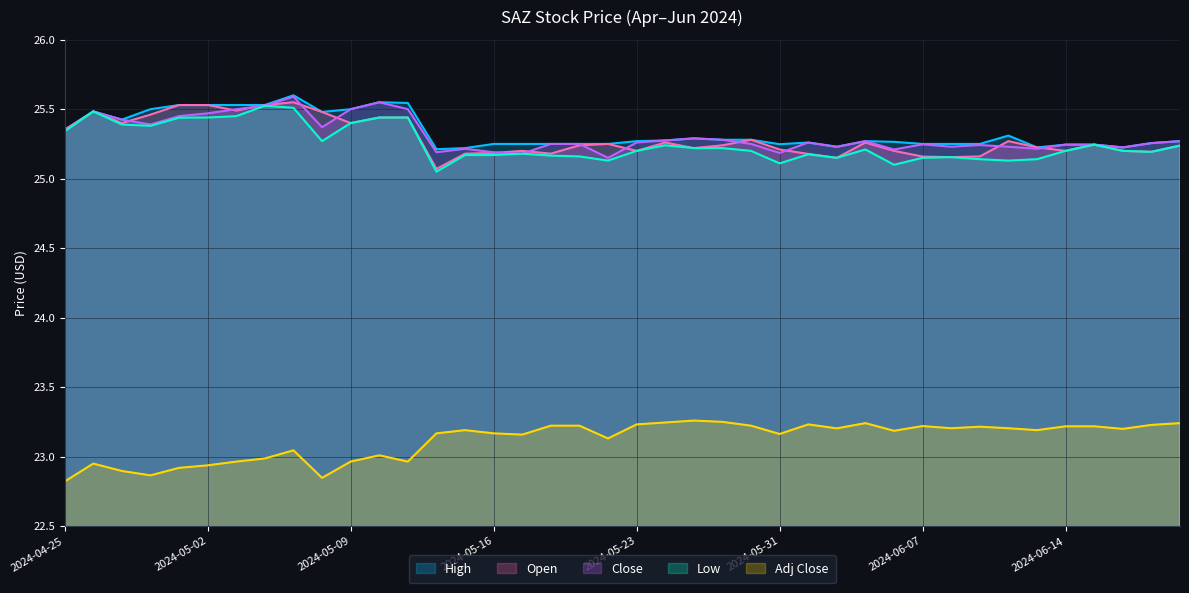

How many distinct data groups are displayed?

5